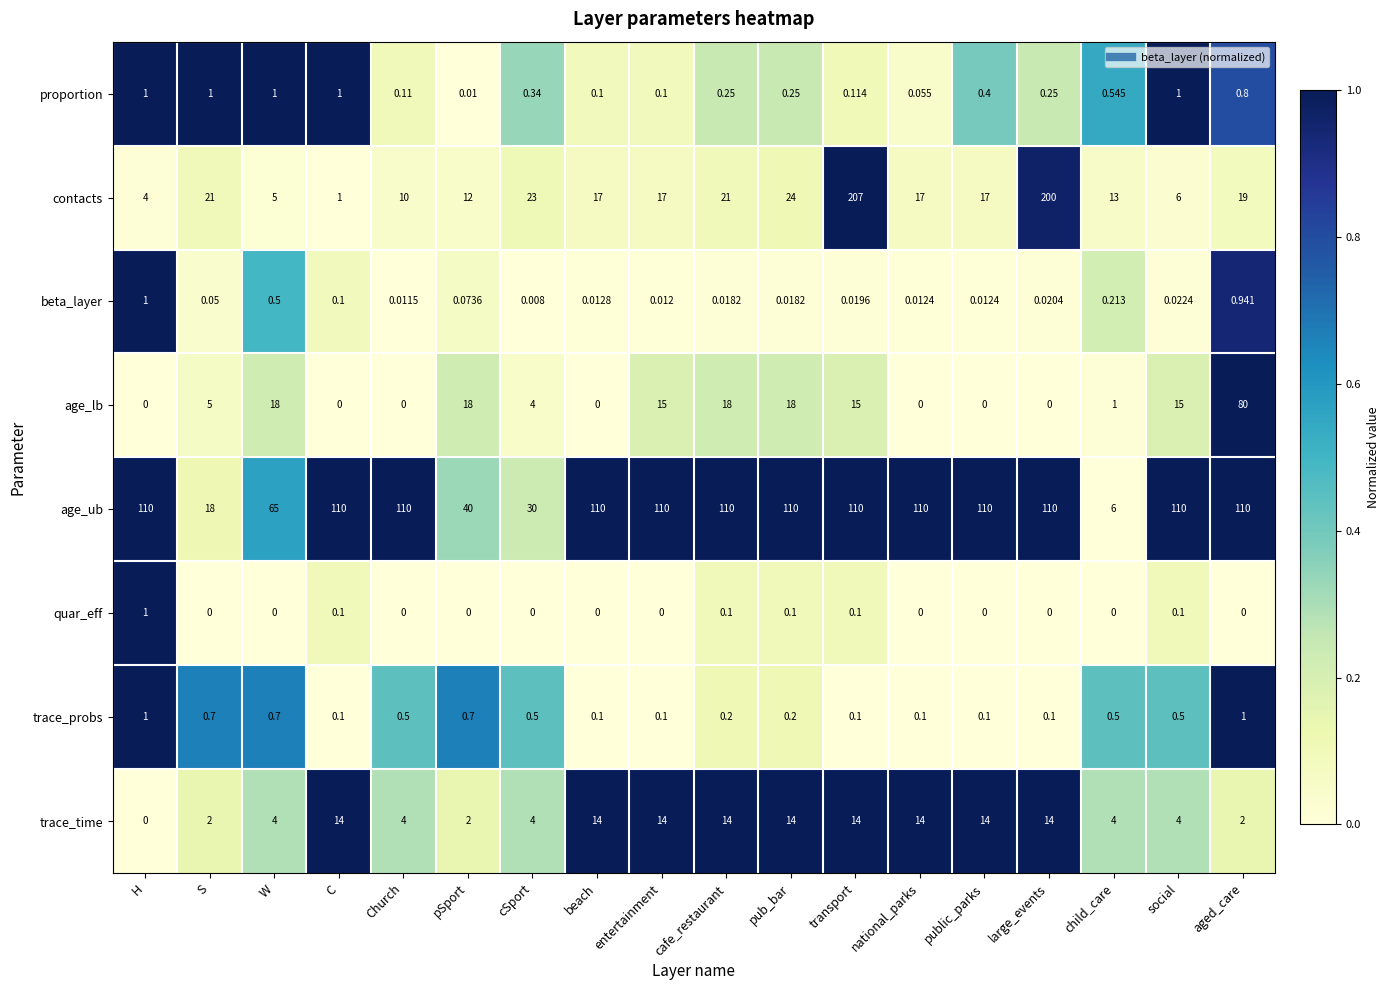

At which category is the sum across all series the highest?

transport